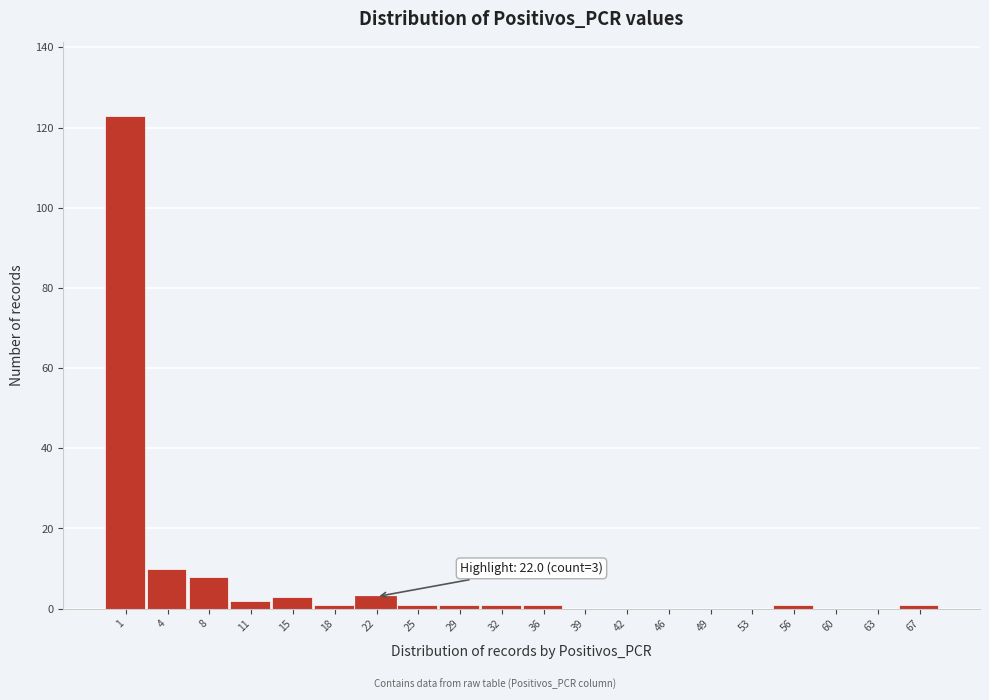

Reading right to left, transcribe all the data shown in this chart.

67=1	63=0	60=0	56=1	53=0	49=0	46=0	42=0	39=0	36=1	32=1	29=1	25=1	22=3	18=1	15=3	11=2	8=8	4=10	1=123